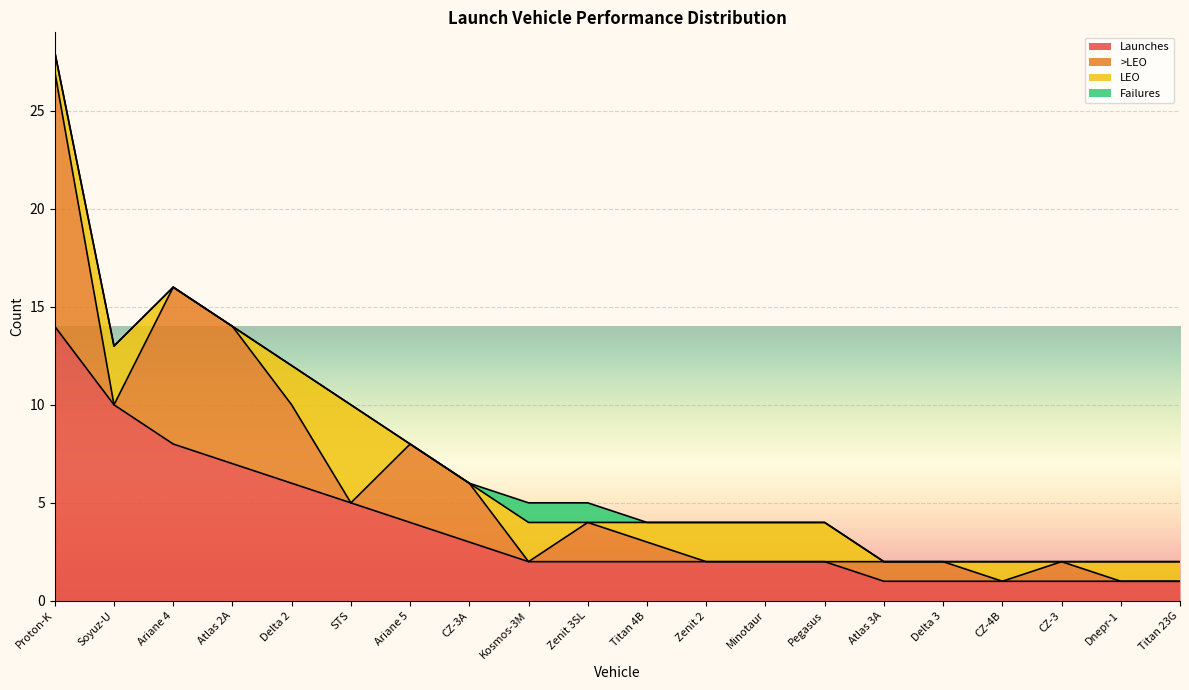

Which series has the largest total across all categories?

Launches